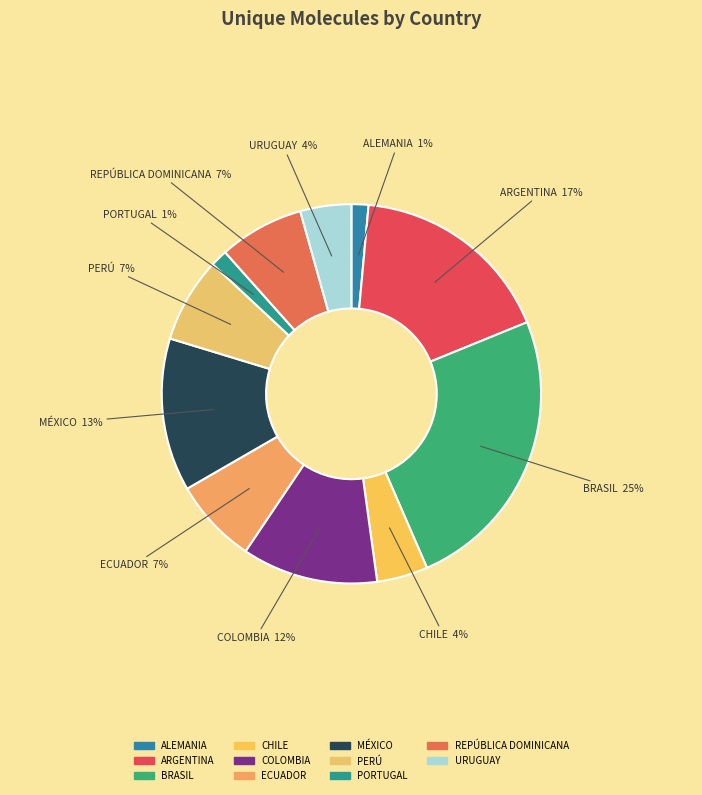

What percentage is the PORTUGAL slice, to the nearest percent?

1%